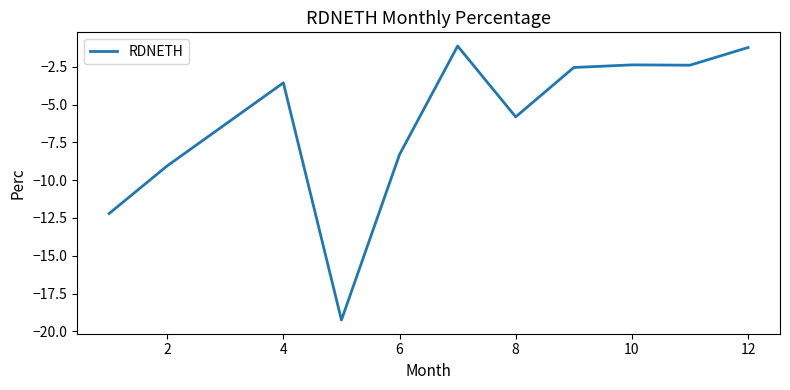

What is the maximum value shown in the chart?

-1.1